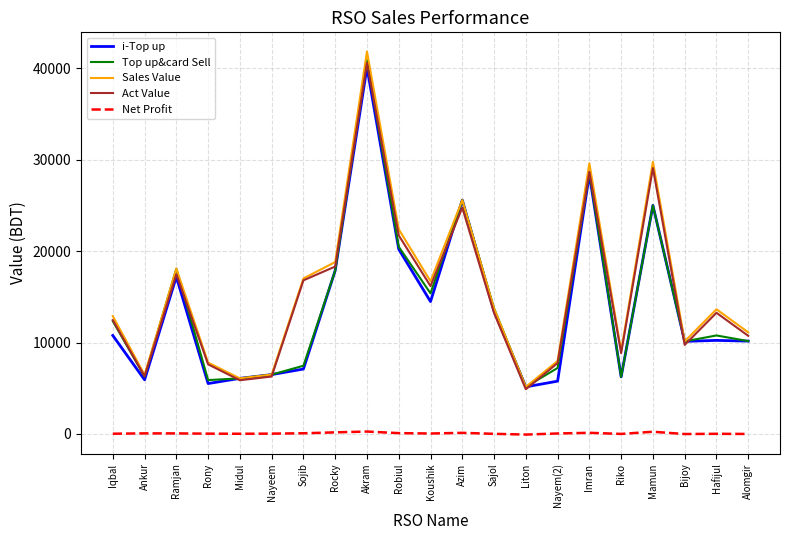

Is it true that i-Top up equals 5148.0 at Liton?

True